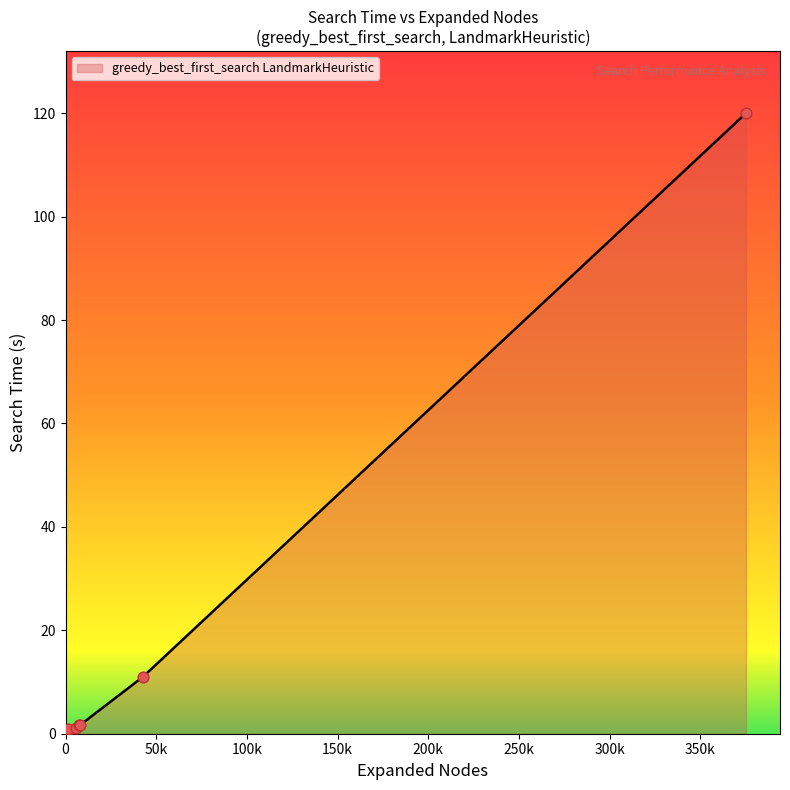

Between 21 and 20, which is larger?

20